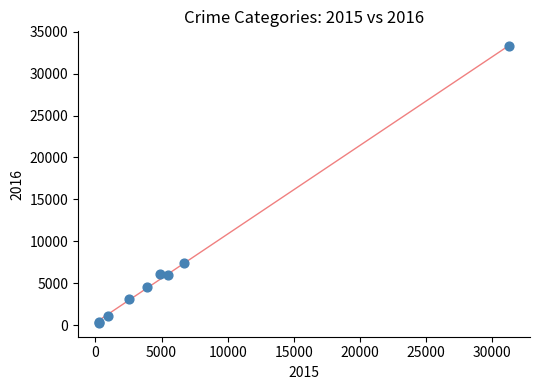

What Y value in the scatter plot is closest to 16787?

7428